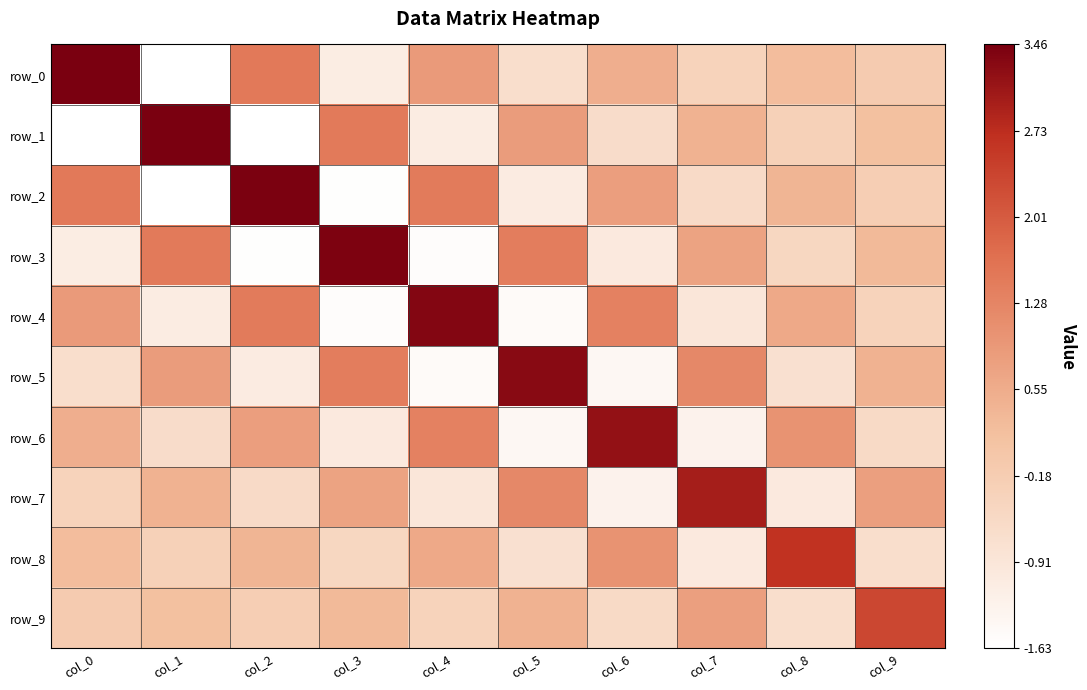

What is the sum of all row_7 values?

2.1